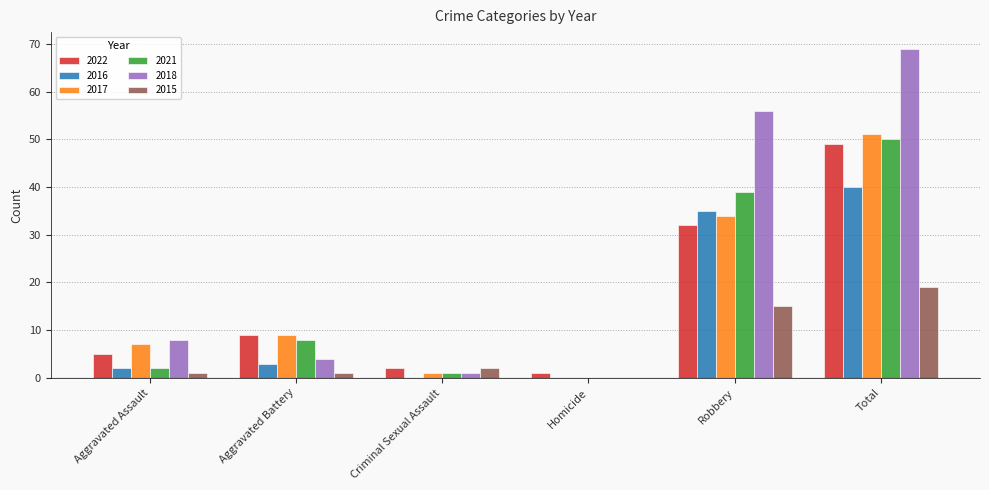

What is the total value across all series at Total?

278